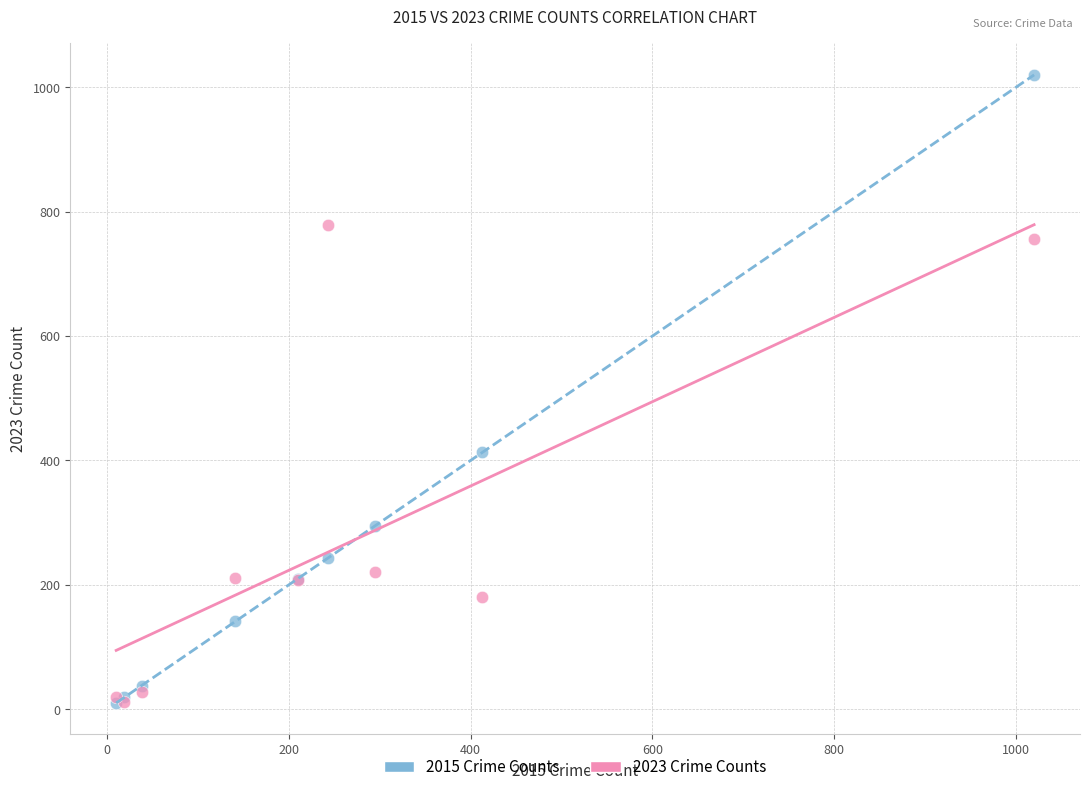

Across all series, what Y value is closest to 515?

413